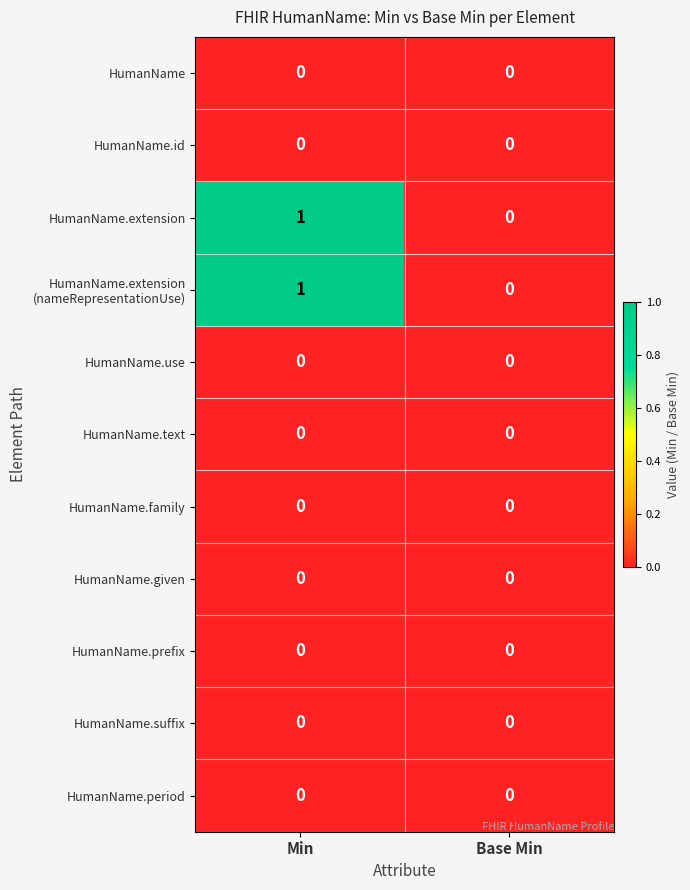

The HumanName.suffix series shows 0 at Min. True or false?

True